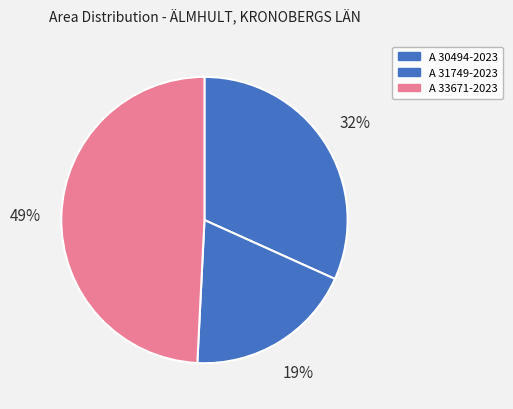

To the nearest percent, what is the average slice percentage?

33%